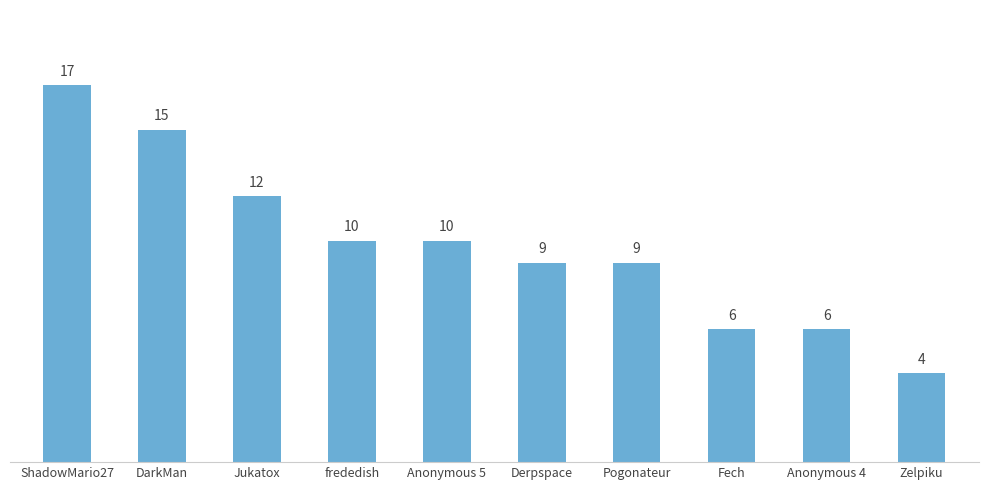

True or false: the data shows 21 at Jukatox.

False